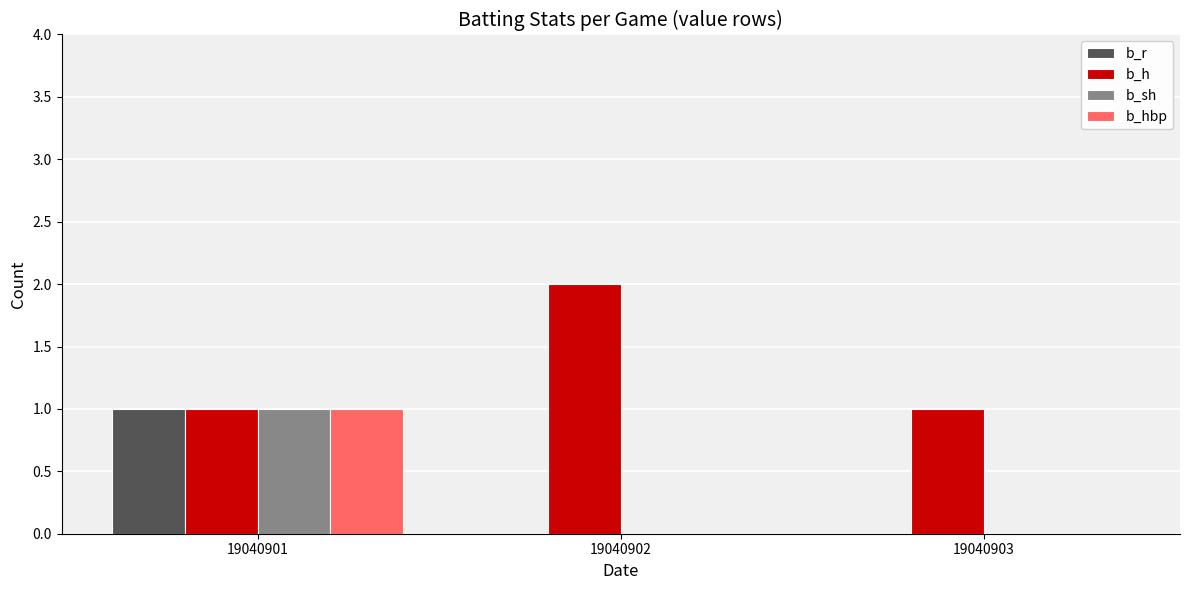

What are all the series names shown in the legend?

b_r, b_h, b_sh, b_hbp